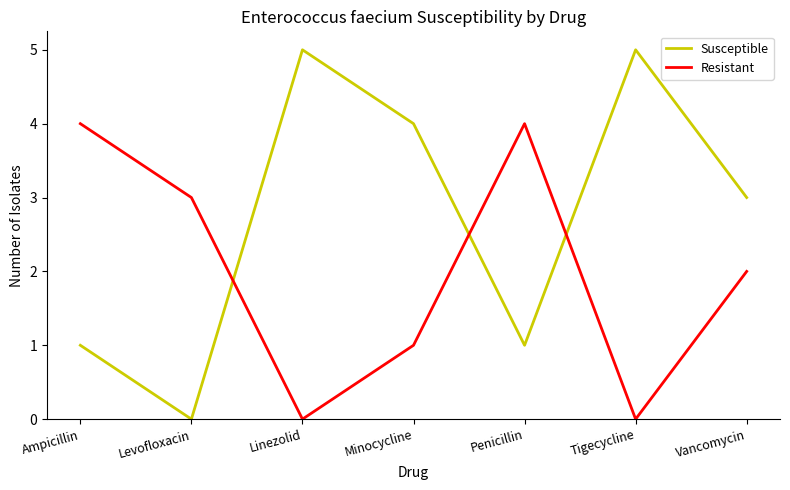

Reading right to left, transcribe all the data shown in this chart.

Susceptible: 3	5	1	4	5	0	1
Resistant: 2	0	4	1	0	3	4